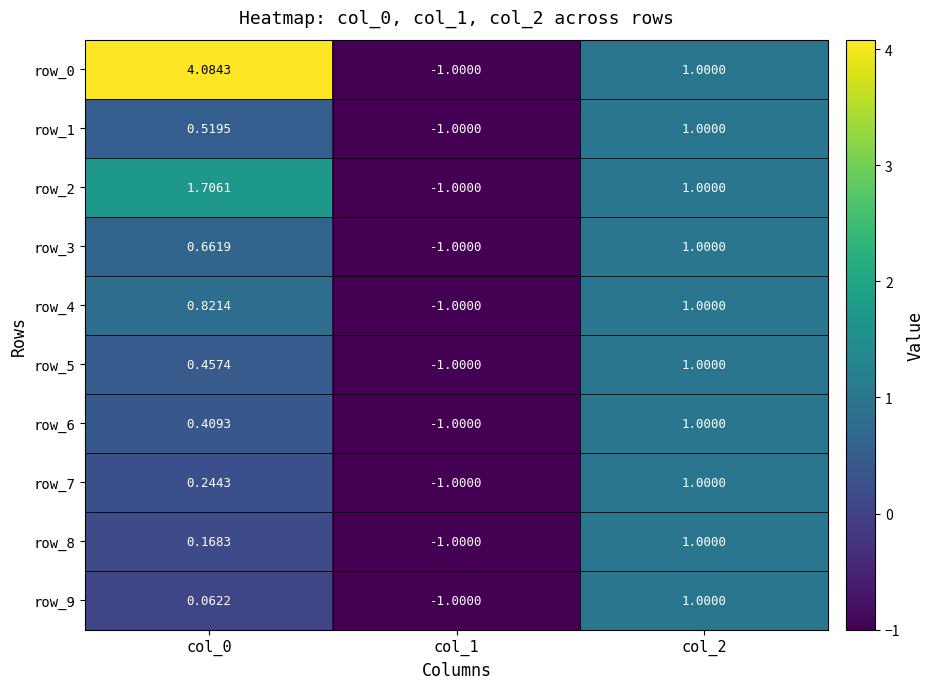

Is the value of row_5 at col_0 greater than the value of row_7 at col_2?

No